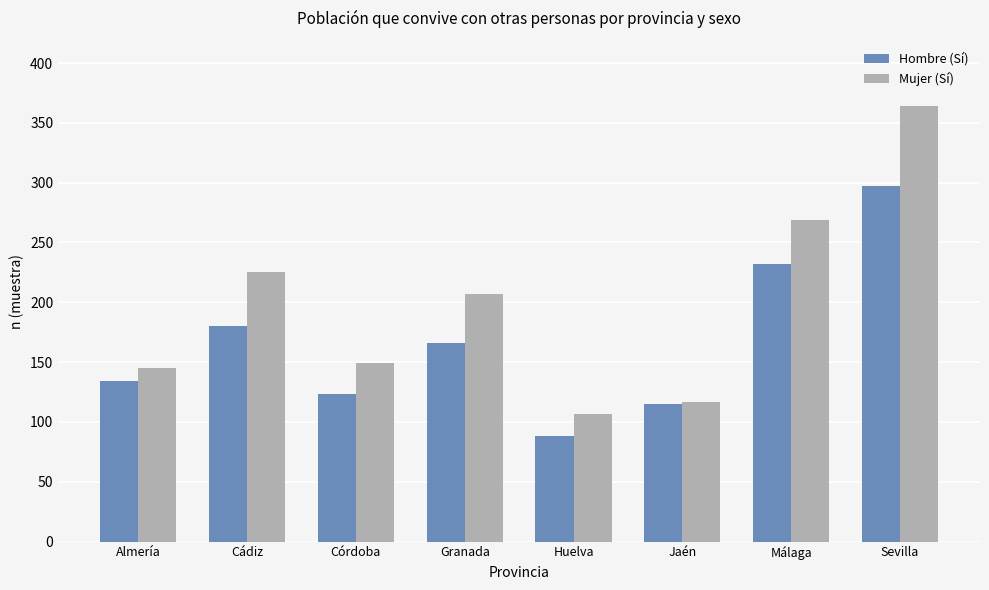

At which label does Hombre (Sí) reach its minimum?

Huelva